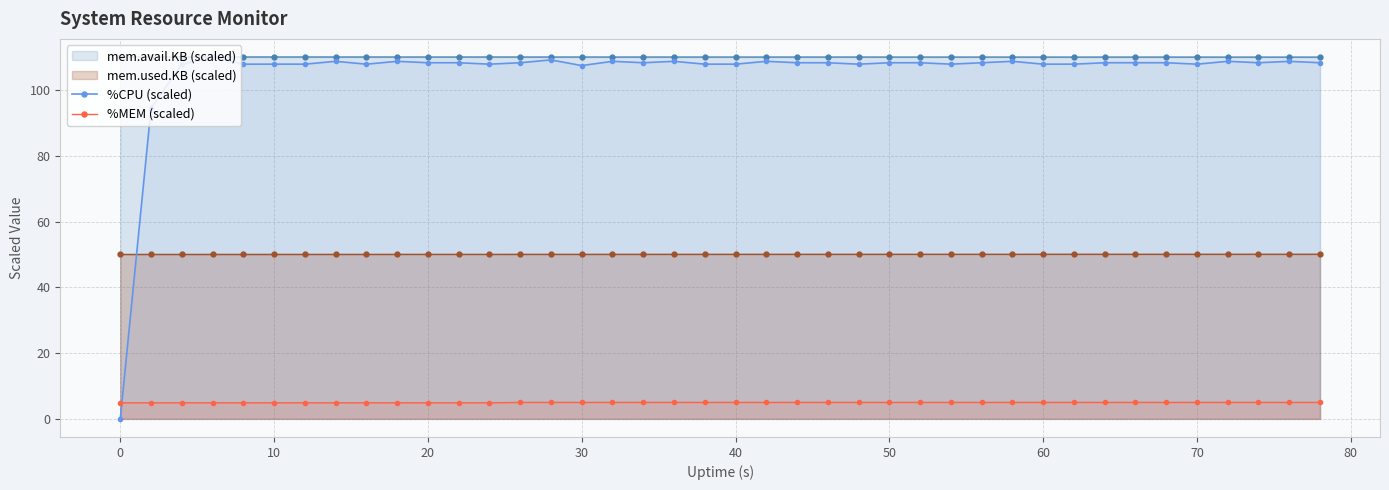

Which series has the largest range (max minus min)?

%CPU (scaled)